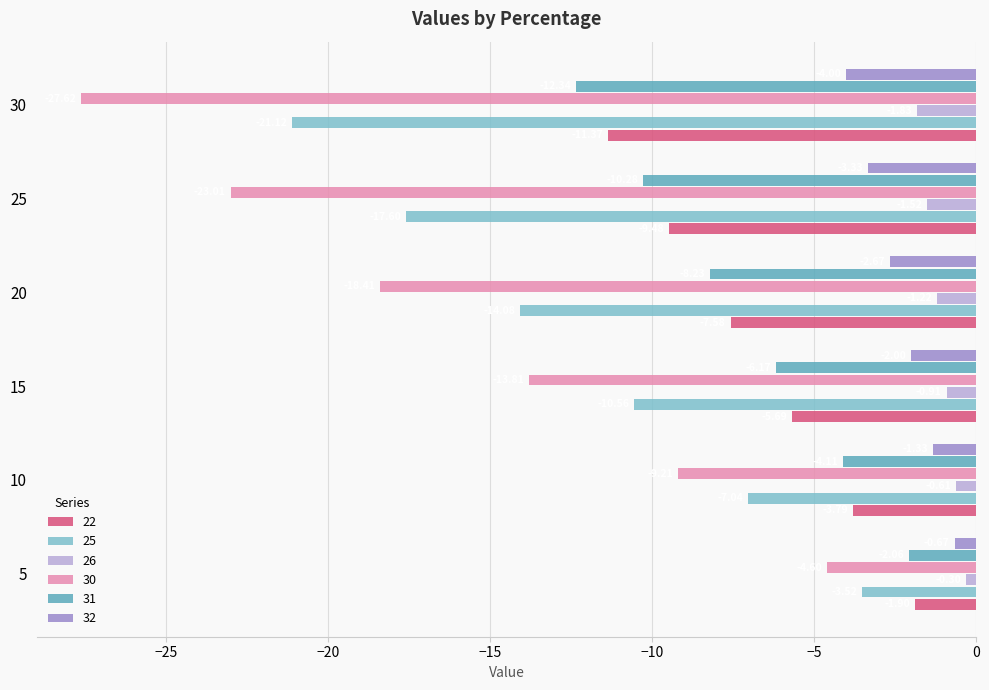

Rank the categories by 30 value from lowest to highest.

30, 25, 20, 15, 10, 5